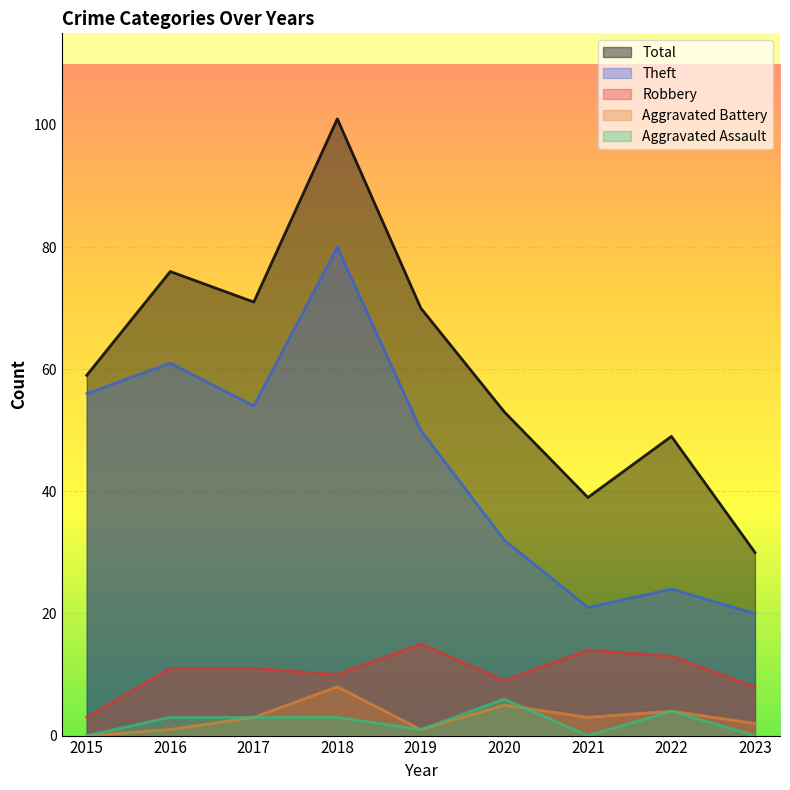

Count the number of data series in this chart.

5